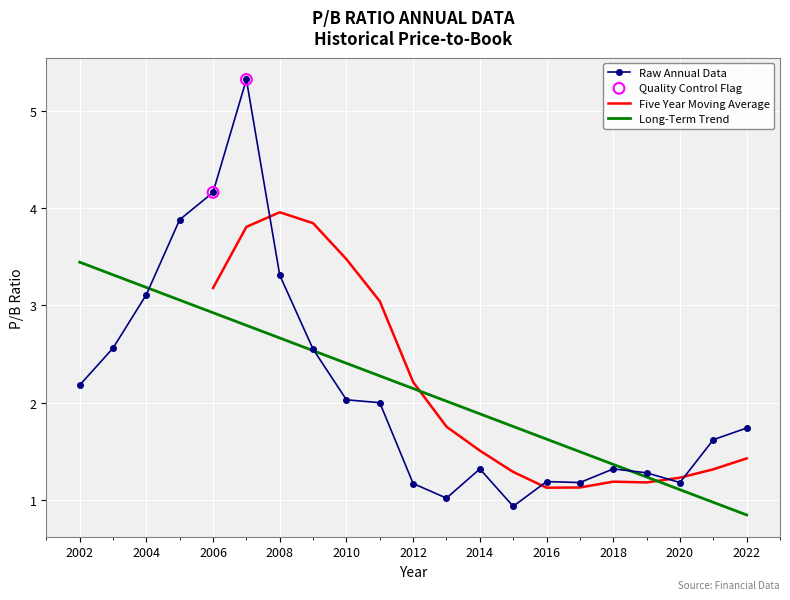

What is the change in value from 2007 to 2005?

-1.4